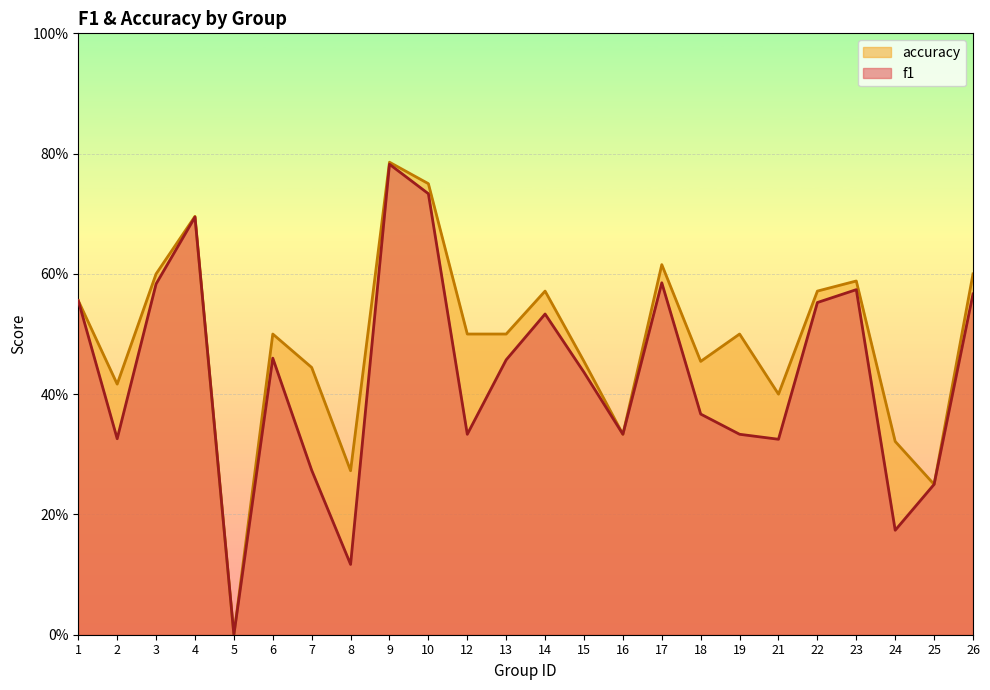

Is it true that accuracy equals 0.8 at 10?

True